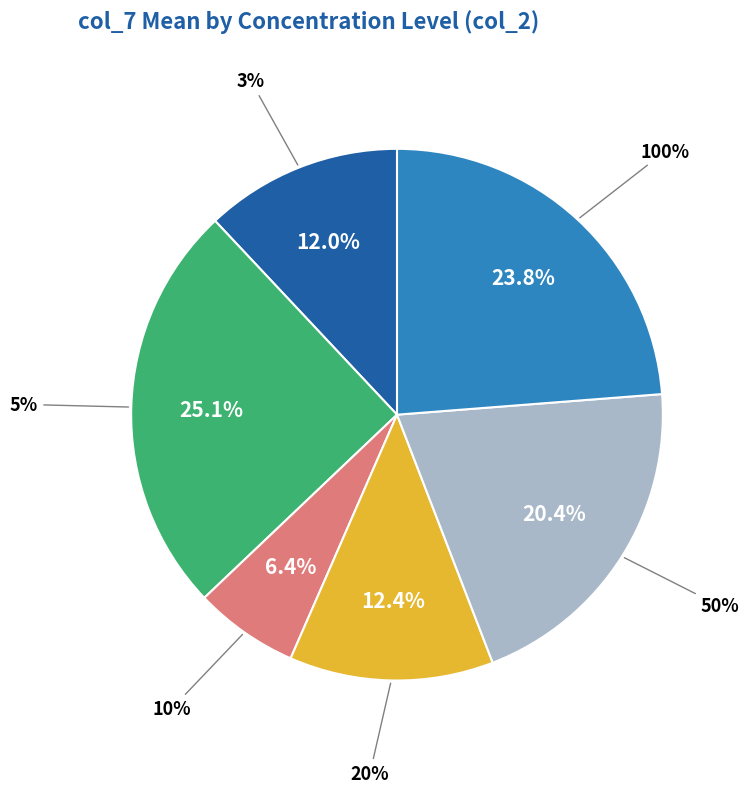

Is 100% the majority of the pie?

No